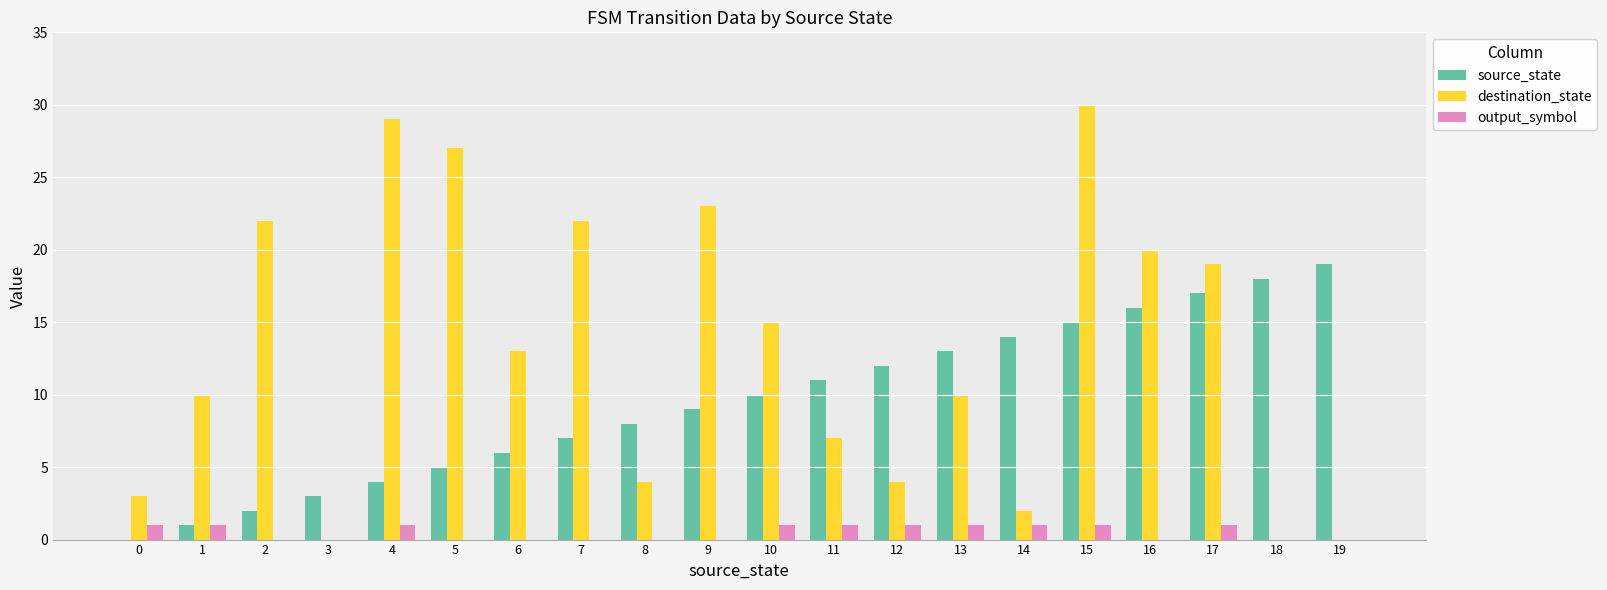

What is the approximate value of source_state at 19, to the nearest 5?

20